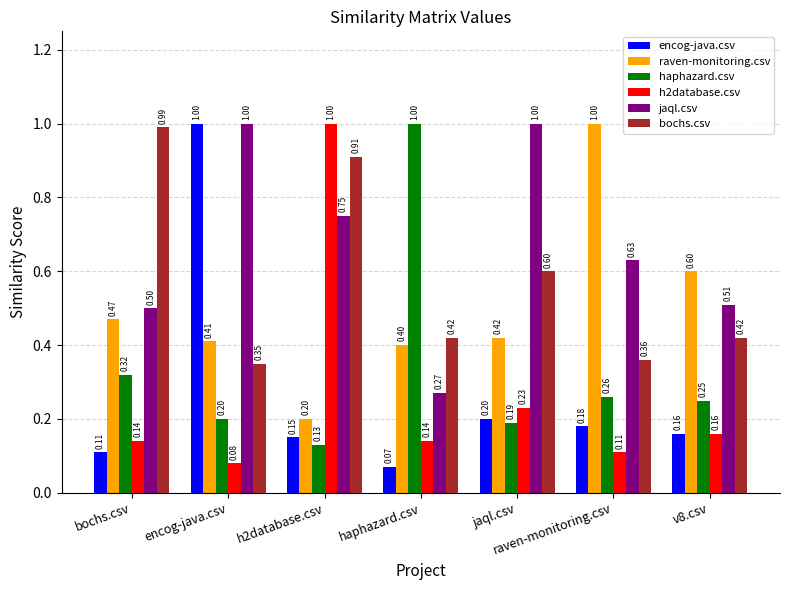

Does the chart contain stacked bars?

No